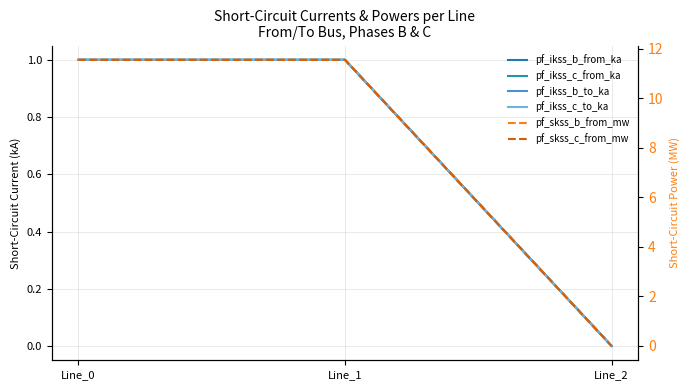

Which series has the widest spread of values?

pf_skss_b_from_mw